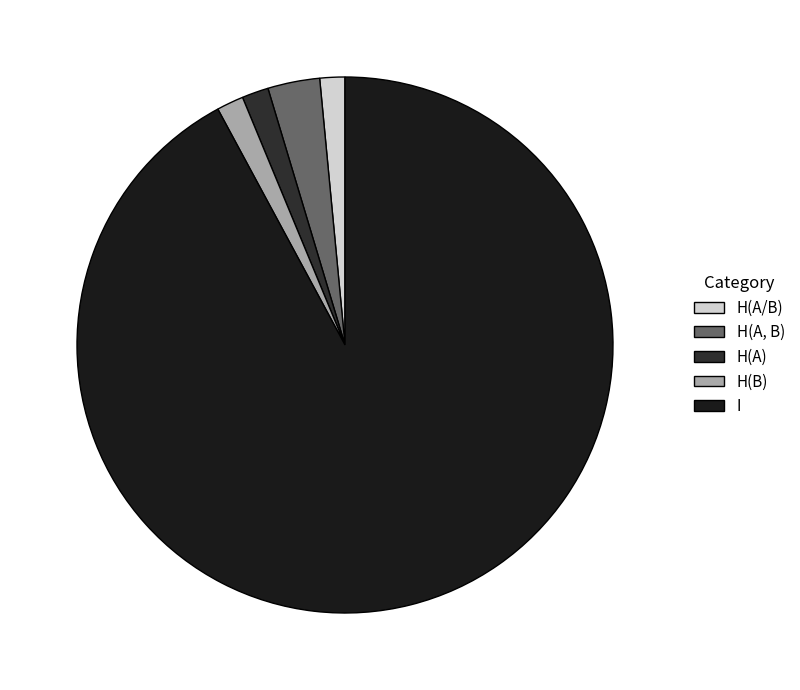

Is there a majority slice in this chart?

Yes